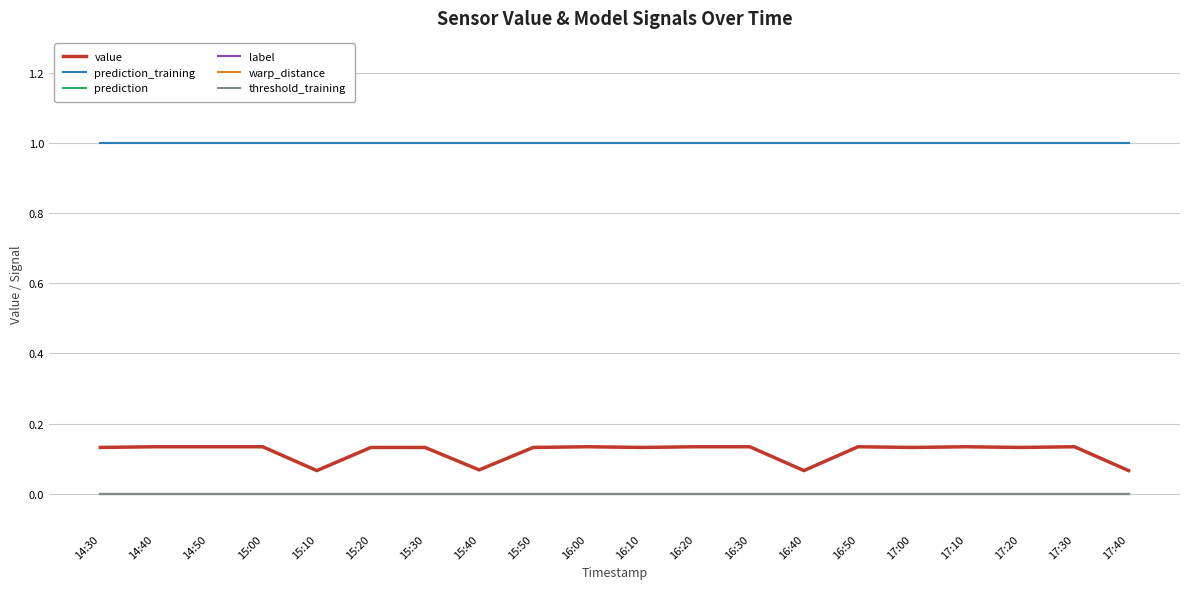

Does the chart have visible grid lines?

Yes